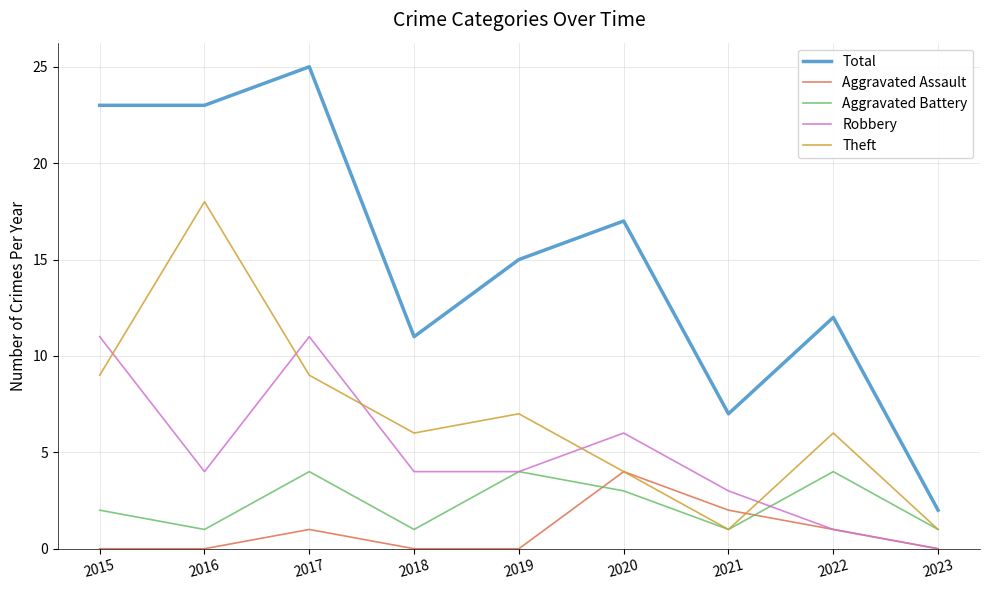

What is the greatest value displayed?

25